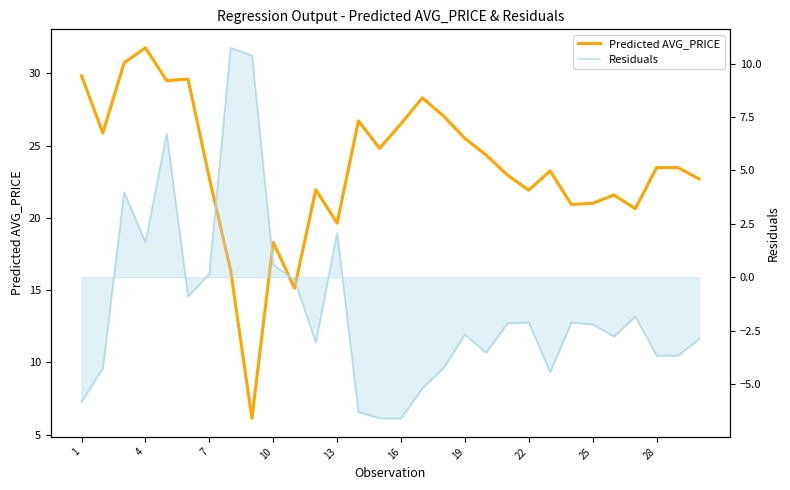

How many data points does each series have?

30